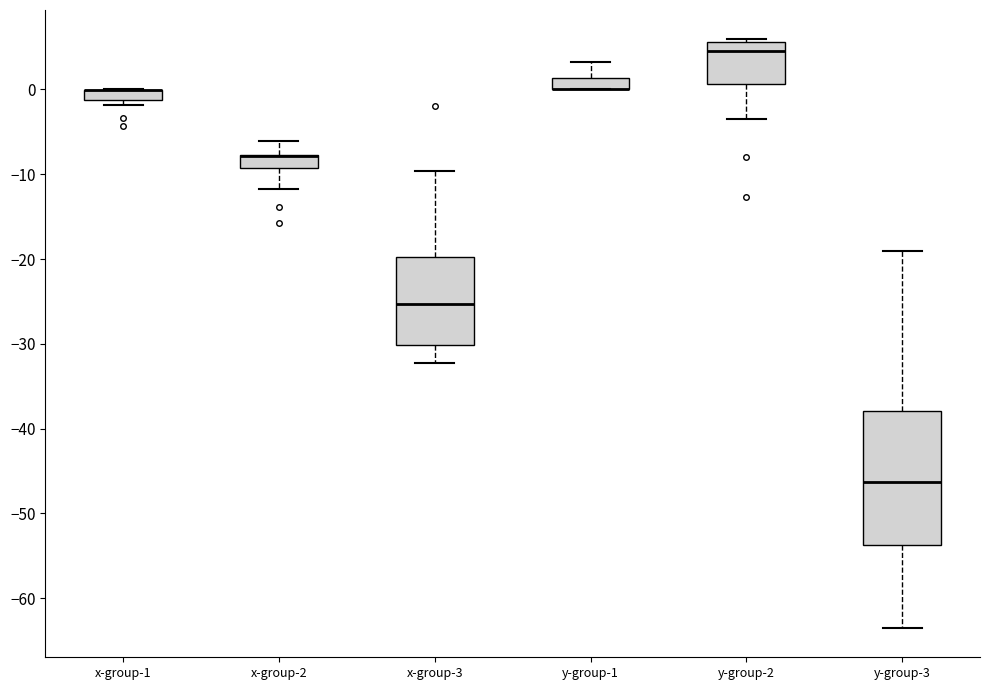

Comparing the boxes themselves (not the whiskers), which one is the tallest?

y-group-3